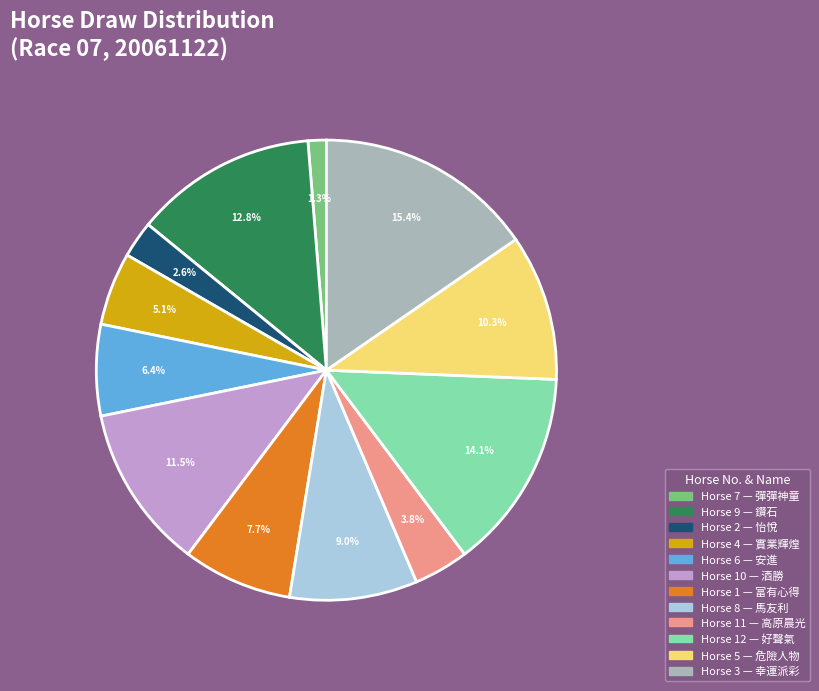

Rank the categories by value from lowest to highest.

Horse 7 — 彈彈神童, Horse 2 — 怡悅, Horse 11 — 高原晨光, Horse 4 — 實業輝煌, Horse 6 — 安進, Horse 1 — 富有心得, Horse 8 — 馬友利, Horse 5 — 危險人物, Horse 10 — 酒勝, Horse 9 — 鑽石, Horse 12 — 好聲氣, Horse 3 — 幸運派彩